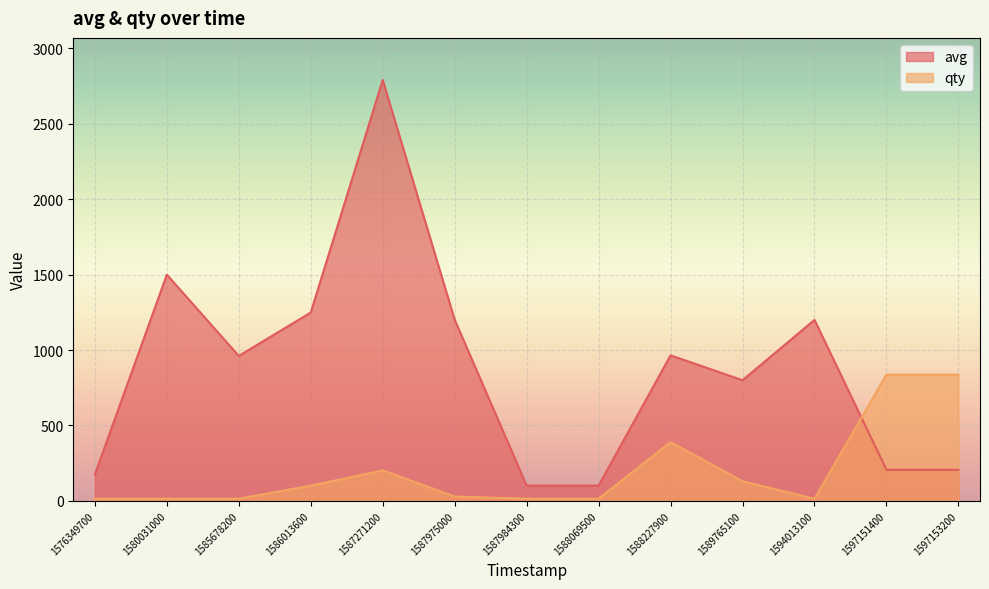

True or false: avg has a value of 31.4 at 1588069500.

False